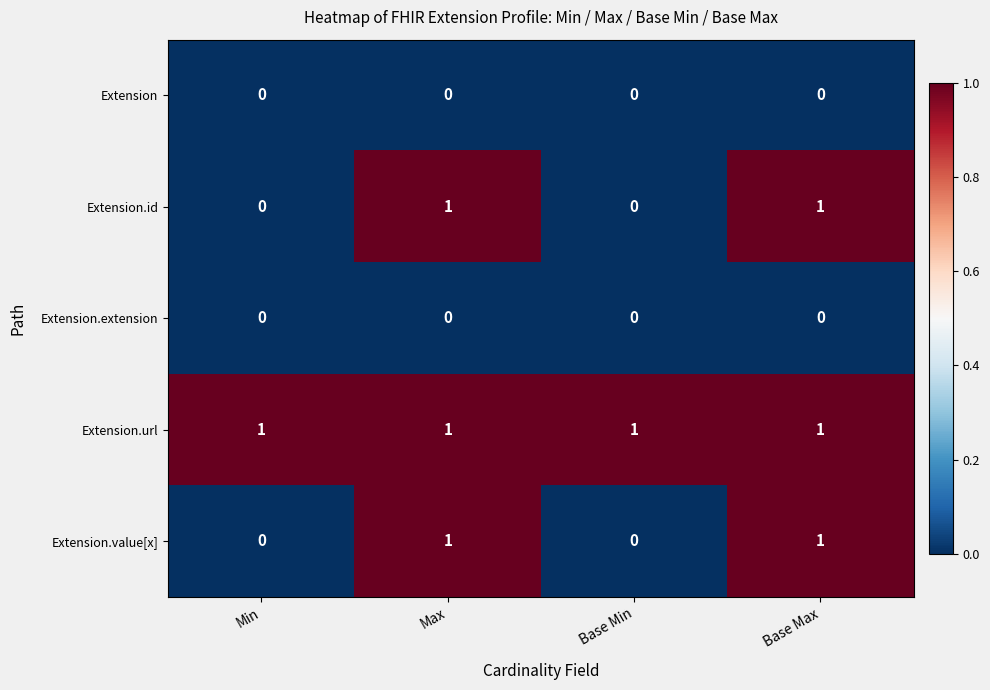

True or false: Extension.value[x] has a value of 0 at Base Min.

True